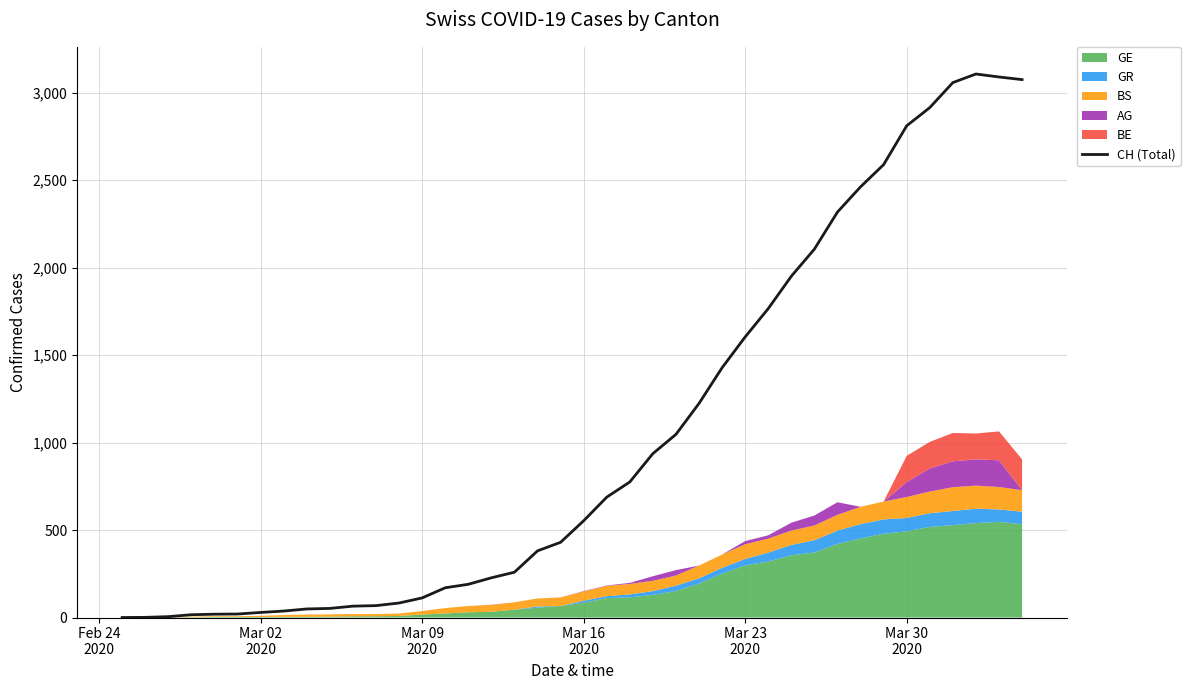

What is the greatest value displayed?

3107